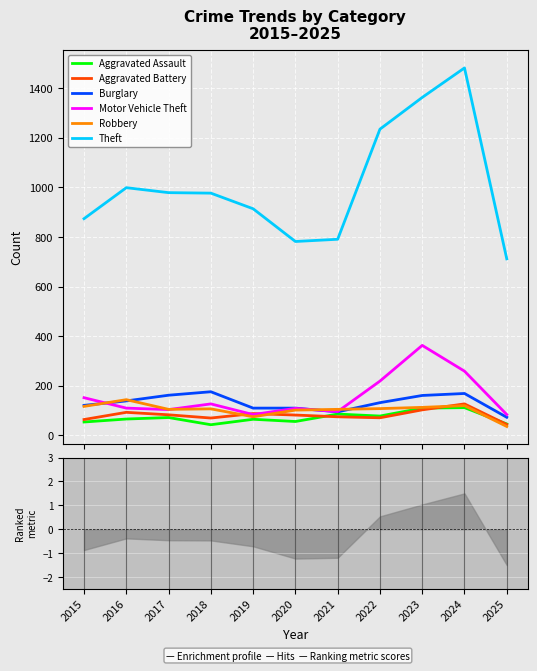

How many series are shown in this chart?

6